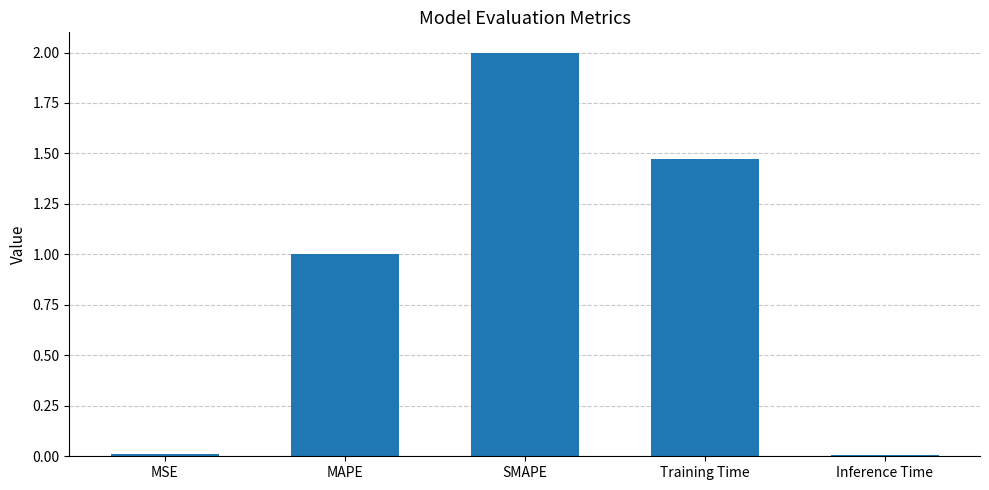

What is the change in value from Training Time to Inference Time?

-1.5